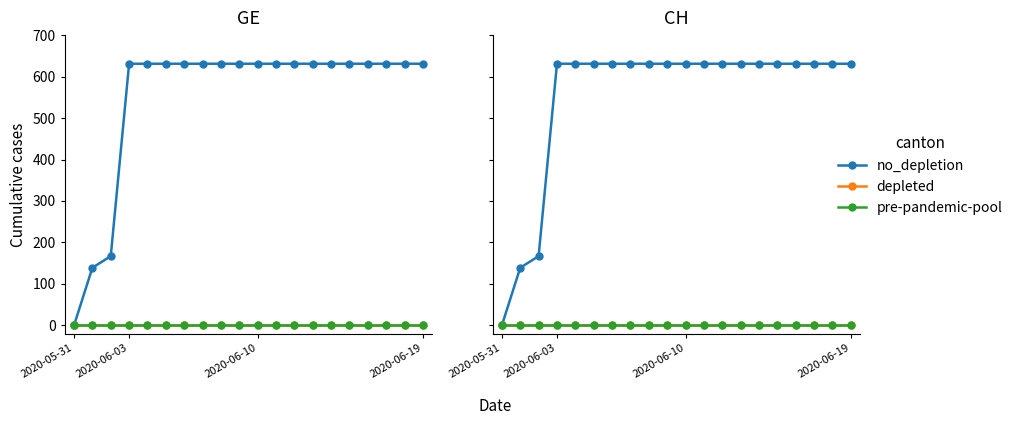

Which series has the widest spread of values?

no_depletion